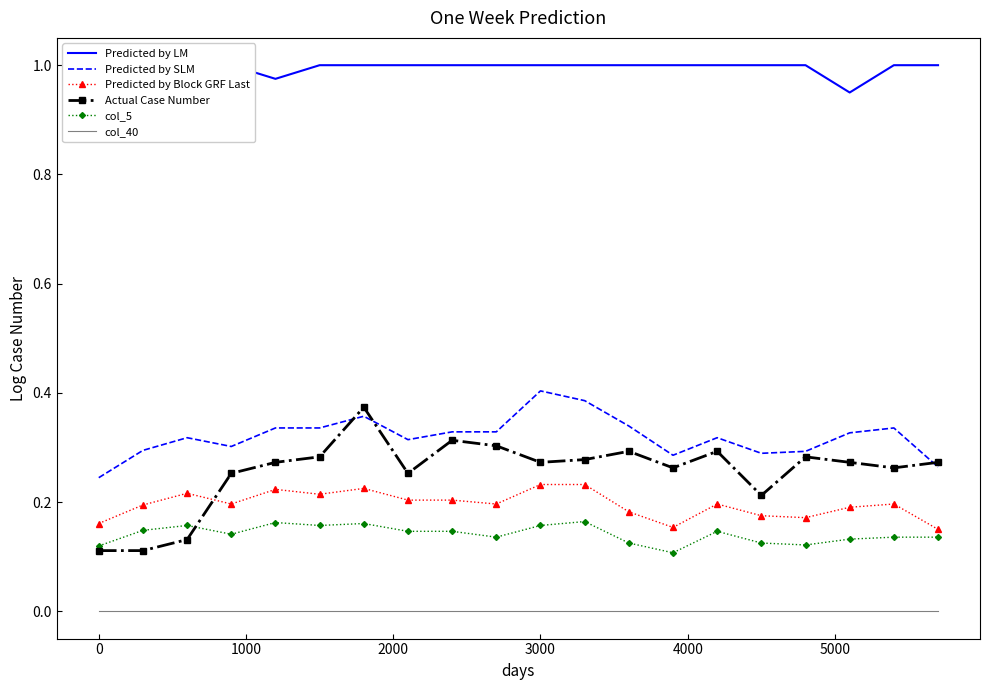

What are all the series names shown in the legend?

Predicted by LM, Predicted by SLM, Predicted by Block GRF Last, Actual Case Number, col_5, col_40